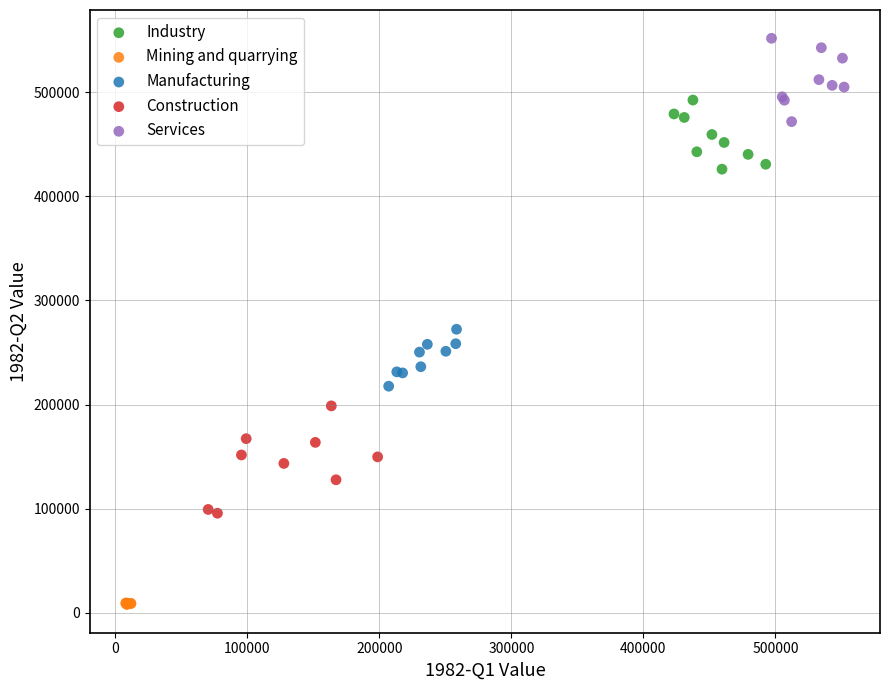

Which series contains the lowest Y value?

Mining and quarrying